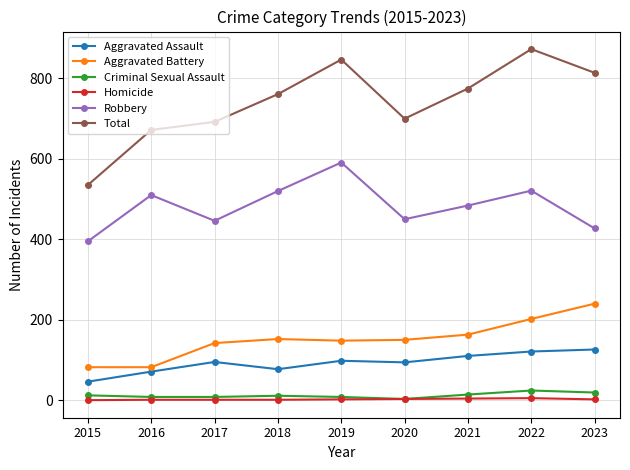

What is the highest value of the Criminal Sexual Assault series?

24